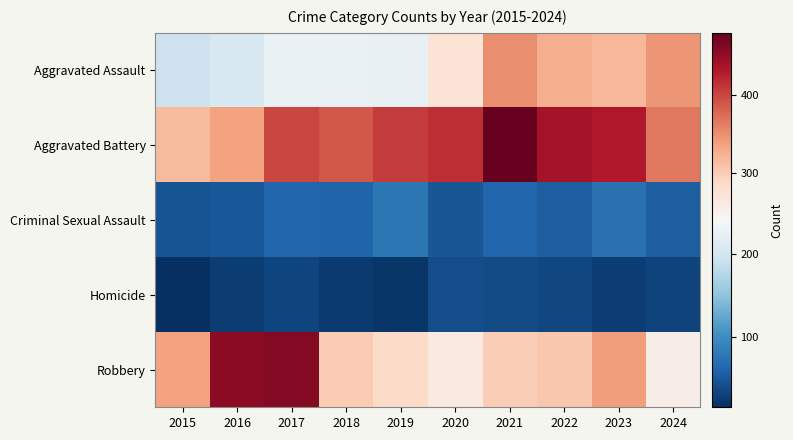

Reading right to left, extract all data points from this chart.

Aggravated Assault: 2024=345	2023=320	2022=327	2021=352	2020=273	2019=223	2018=225	2017=225	2016=206	2015=194
Aggravated Battery: 2024=366	2023=432	2022=439	2021=479	2020=416	2019=407	2018=389	2017=400	2016=336	2015=316
Criminal Sexual Assault: 2024=55	2023=72	2022=55	2021=61	2020=48	2019=77	2018=60	2017=62	2016=50	2015=46
Homicide: 2024=31	2023=28	2022=36	2021=38	2020=41	2019=22	2018=25	2017=33	2016=26	2015=15
Robbery: 2024=256	2023=341	2022=304	2021=300	2020=263	2019=287	2018=301	2017=460	2016=454	2015=337